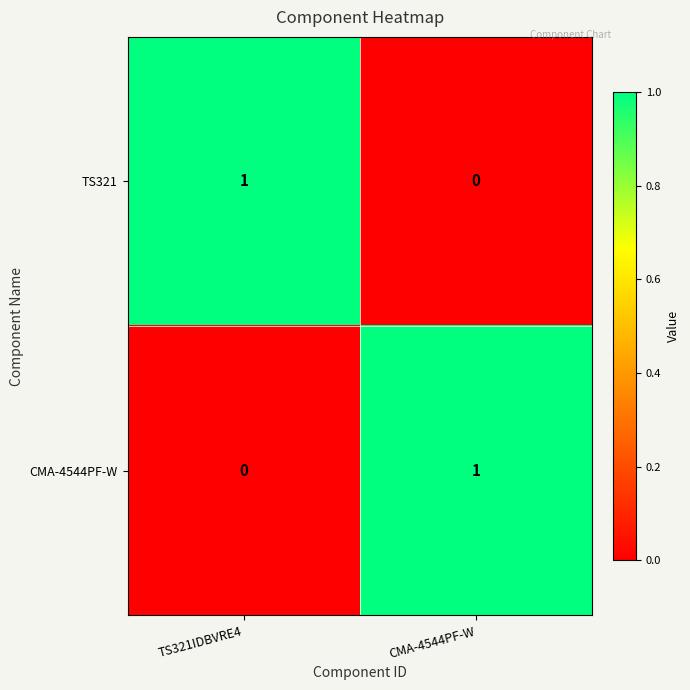

Where is CMA-4544PF-W nearest to the value 0?

TS321IDBVRE4